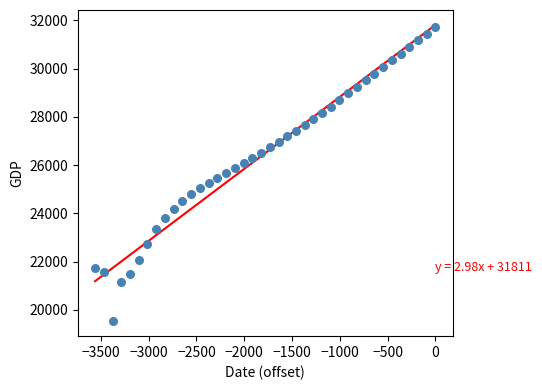

What is the range of X values (max minus min)?

3561.0